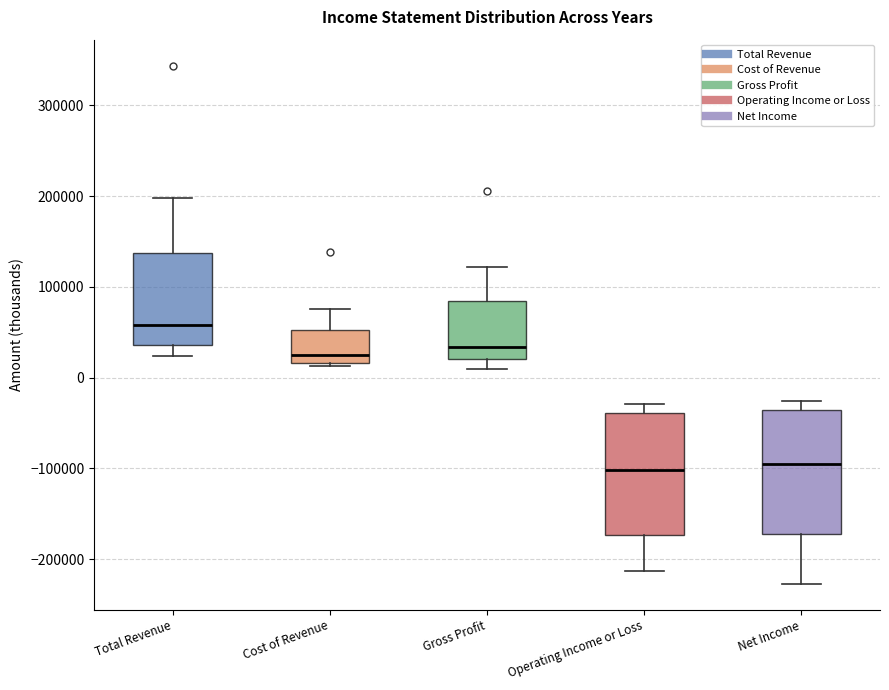

Reading left to right, read every box against the y-axis: the position of its median line, the range the box covers, and the ends of its whiskers. The values are not printed on the chart, so give them approximately, as read against the axis.

Total Revenue: median 60000, box 40000 to 140000, whiskers 20000 to 200000
Cost of Revenue: median 20000 (just above the box's lower edge), box 20000 to 50000, whiskers 10000 to 80000
Gross Profit: median 30000, box 20000 to 80000, whiskers 10000 to 120000
Operating Income or Loss: median -100000, box -170000 to -40000, whiskers -210000 to -30000
Net Income: median -100000, box -170000 to -40000, whiskers -230000 to -30000